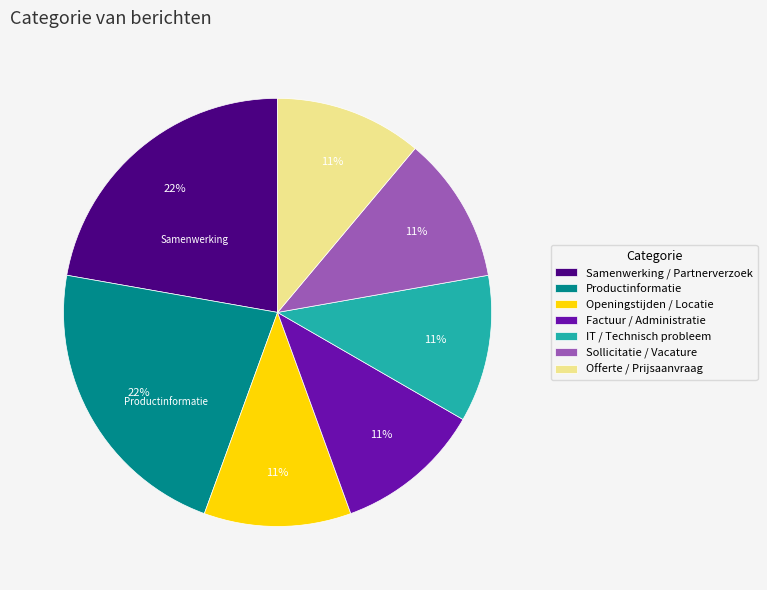

Between IT / Technisch probleem and Samenwerking / Partnerverzoek, which is larger?

Samenwerking / Partnerverzoek